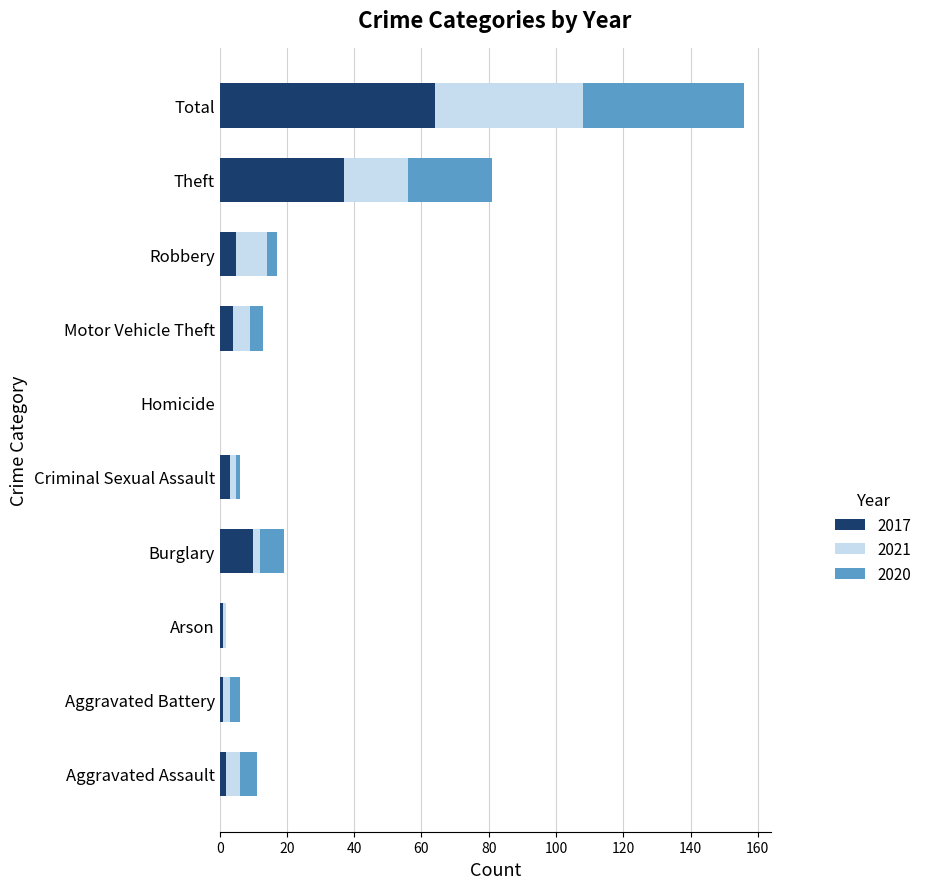

What value does the 2017 series have at Motor Vehicle Theft?

4